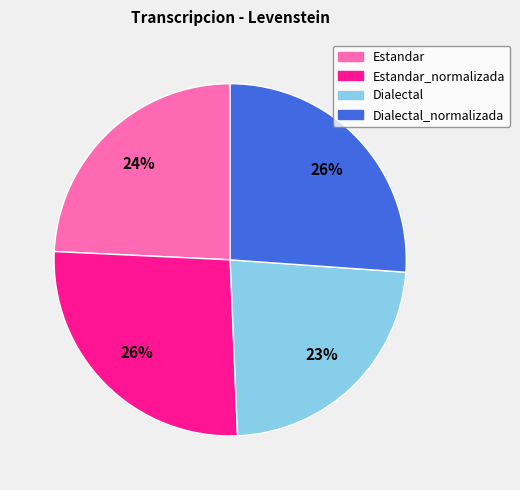

The Dialectal slice represents 23% of the pie. True or false?

True